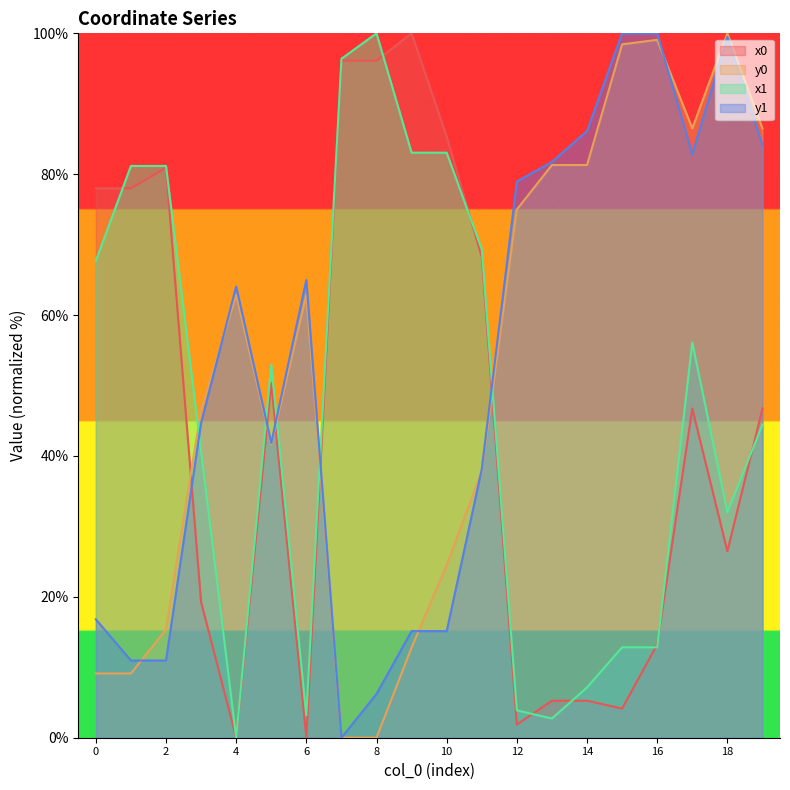

Does the chart have visible grid lines?

No